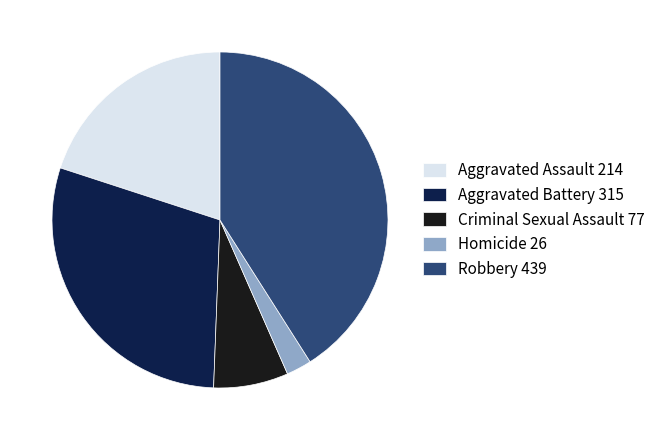

Rank the categories by value from highest to lowest.

Robbery, Aggravated Battery, Aggravated Assault, Criminal Sexual Assault, Homicide